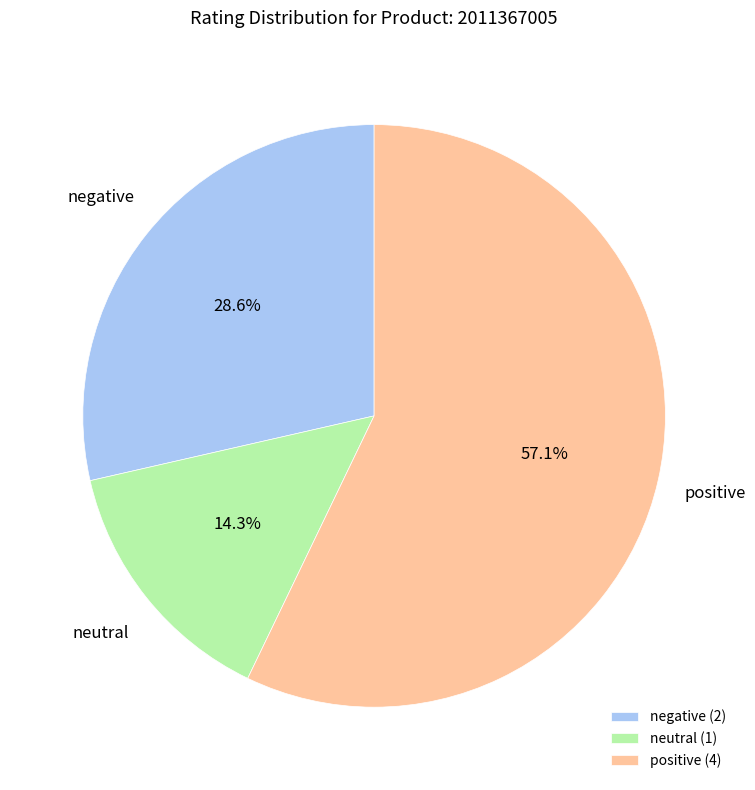

Combined, what portion of the pie is positive and negative?

85.7%